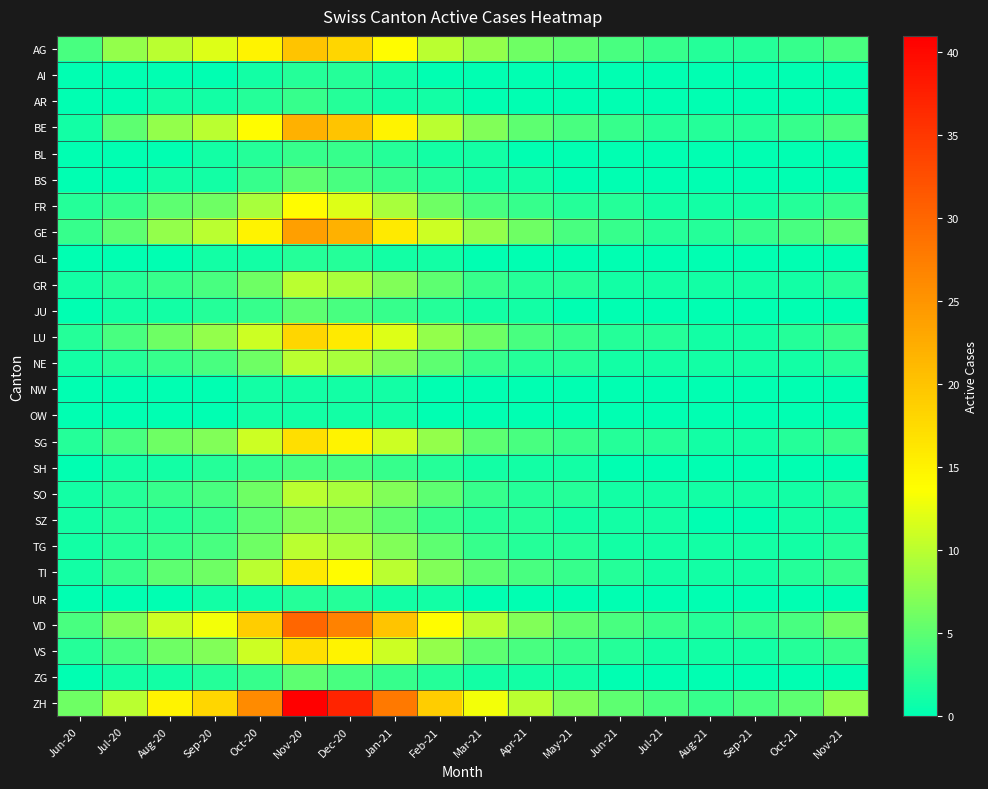

What is the difference between the highest and lowest values at Aug-20?

15